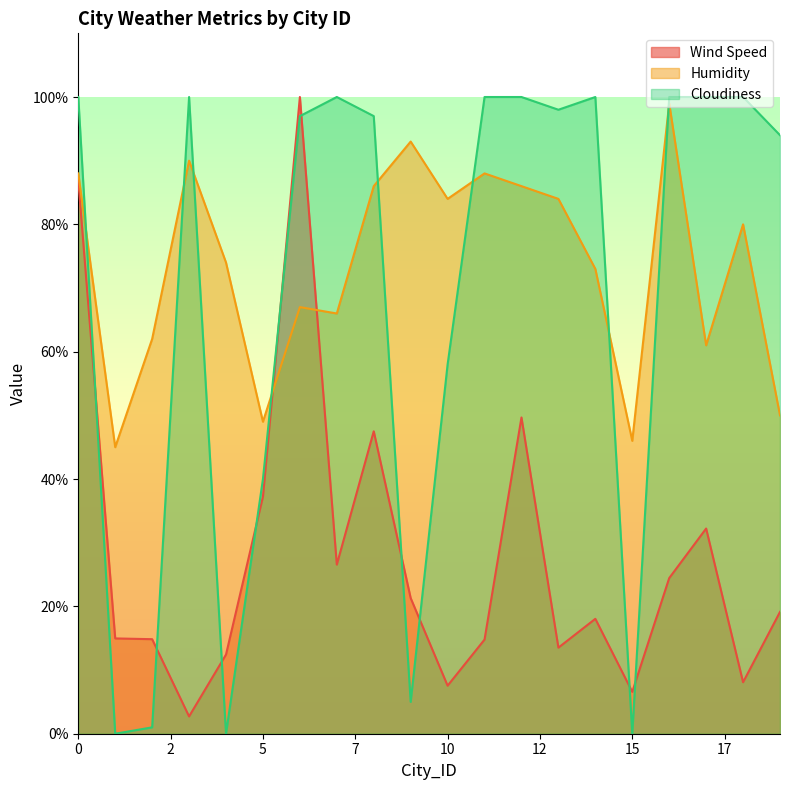

The value of Wind Speed at 19 is 25.1. True or false?

False